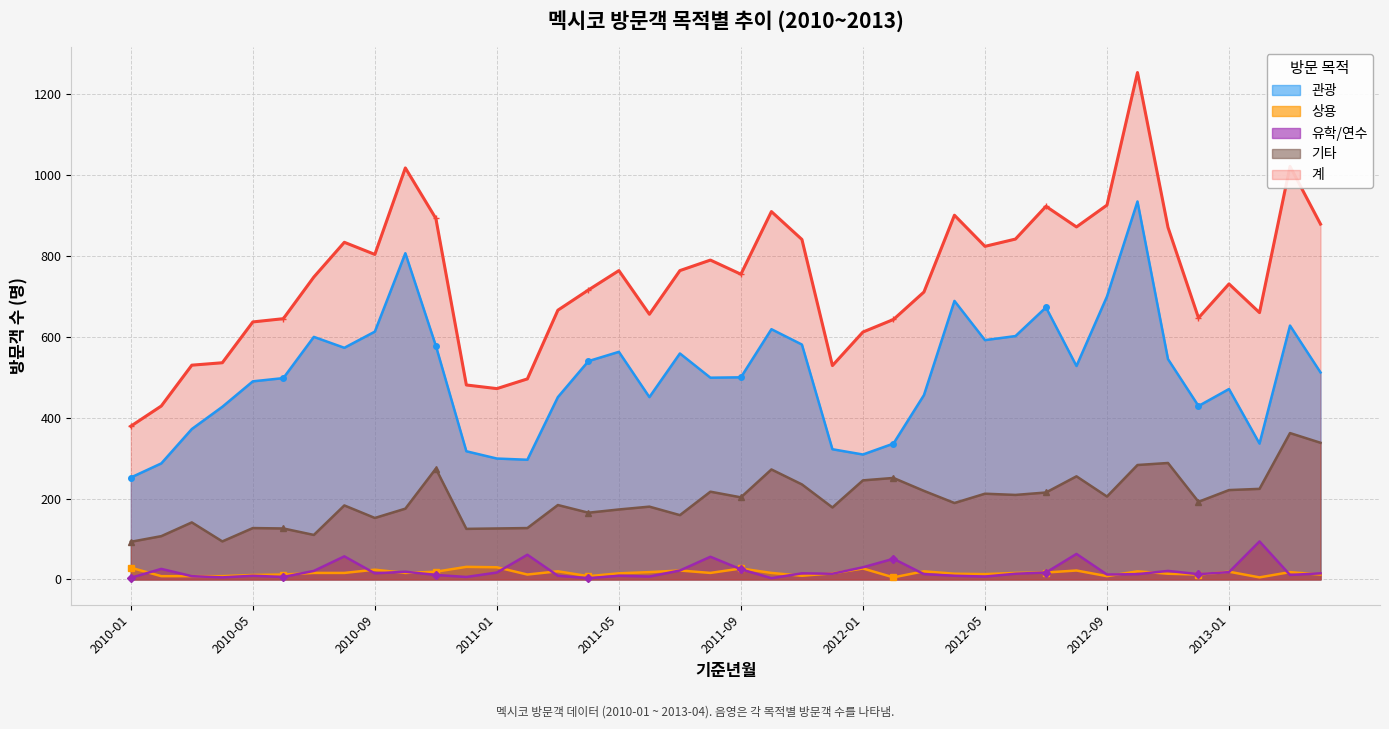

Reading left to right, transcribe all the data shown in this chart.

관광: 2010-01=252	2010-02=287	2010-03=372	2010-04=427	2010-05=490	2010-06=498	2010-07=600	2010-08=573	2010-09=613	2010-10=807	2010-11=578	2010-12=317	2011-01=299	2011-02=296	2011-03=451	2011-04=540	2011-05=563	2011-06=451	2011-07=559	2011-08=499	2011-09=500	2011-10=619	2011-11=581	2011-12=322	2012-01=309	2012-02=336	2012-03=456	2012-04=689	2012-05=592	2012-06=602	2012-07=673	2012-08=528	2012-09=700	2012-10=935	2012-11=545	2012-12=429	2013-01=471	2013-02=336	2013-03=628	2013-04=512
상용: 2010-01=29	2010-02=8	2010-03=8	2010-04=8	2010-05=11	2010-06=12	2010-07=16	2010-08=16	2010-09=24	2010-10=16	2010-11=19	2010-12=31	2011-01=30	2011-02=12	2011-03=20	2011-04=8	2011-05=15	2011-06=18	2011-07=22	2011-08=16	2011-09=27	2011-10=16	2011-11=9	2011-12=15	2012-01=27	2012-02=5	2012-03=20	2012-04=14	2012-05=13	2012-06=16	2012-07=17	2012-08=22	2012-09=8	2012-10=20	2012-11=14	2012-12=12	2013-01=19	2013-02=5	2013-03=18	2013-04=12
유학/연수: 2010-01=4	2010-02=26	2010-03=8	2010-04=5	2010-05=9	2010-06=6	2010-07=21	2010-08=57	2010-09=15	2010-10=19	2010-11=11	2010-12=6	2011-01=17	2011-02=61	2011-03=9	2011-04=3	2011-05=9	2011-06=7	2011-07=22	2011-08=56	2011-09=25	2011-10=3	2011-11=15	2011-12=14	2012-01=30	2012-02=51	2012-03=13	2012-04=9	2012-05=7	2012-06=14	2012-07=17	2012-08=63	2012-09=12	2012-10=13	2012-11=21	2012-12=13	2013-01=18	2013-02=94	2013-03=11	2013-04=15
기타: 2010-01=93	2010-02=107	2010-03=141	2010-04=94	2010-05=127	2010-06=126	2010-07=110	2010-08=183	2010-09=152	2010-10=175	2010-11=274	2010-12=125	2011-01=126	2011-02=127	2011-03=184	2011-04=165	2011-05=173	2011-06=180	2011-07=159	2011-08=217	2011-09=203	2011-10=272	2011-11=235	2011-12=178	2012-01=245	2012-02=251	2012-03=219	2012-04=189	2012-05=212	2012-06=209	2012-07=215	2012-08=255	2012-09=205	2012-10=283	2012-11=288	2012-12=192	2013-01=221	2013-02=224	2013-03=362	2013-04=338
계: 2010-01=379	2010-02=429	2010-03=530	2010-04=536	2010-05=637	2010-06=645	2010-07=748	2010-08=834	2010-09=804	2010-10=1018	2010-11=893	2010-12=481	2011-01=472	2011-02=496	2011-03=666	2011-04=716	2011-05=764	2011-06=656	2011-07=764	2011-08=790	2011-09=755	2011-10=910	2011-11=841	2011-12=529	2012-01=612	2012-02=643	2012-03=711	2012-04=901	2012-05=824	2012-06=842	2012-07=923	2012-08=872	2012-09=926	2012-10=1254	2012-11=871	2012-12=647	2013-01=731	2013-02=660	2013-03=1022	2013-04=879